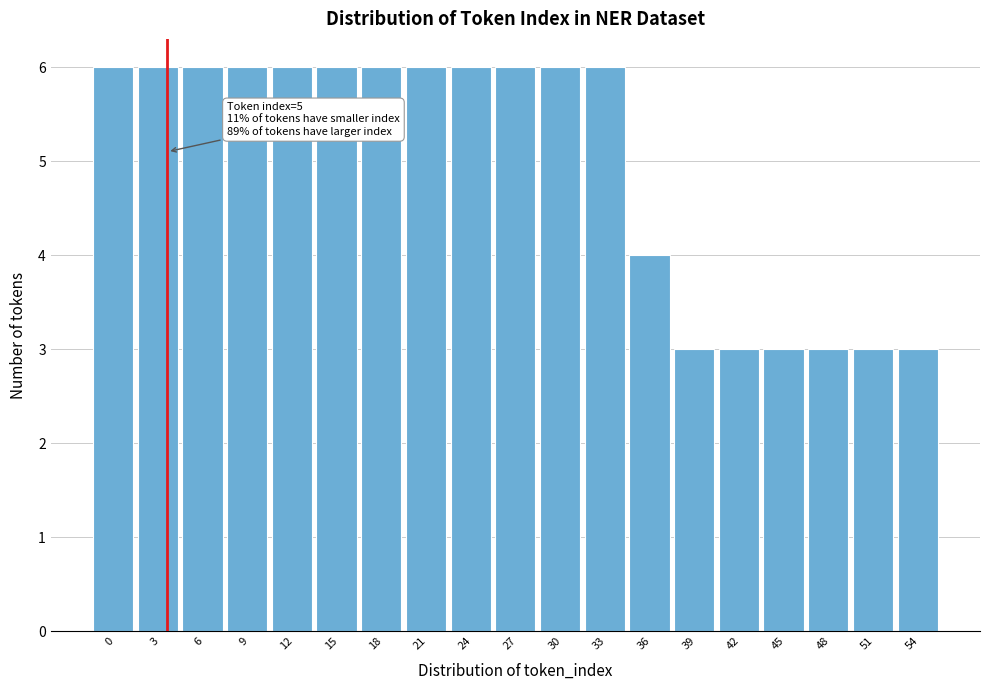

Reading right to left, list all the values displayed in this chart.

3	3	3	3	3	3	4	6	6	6	6	6	6	6	6	6	6	6	6